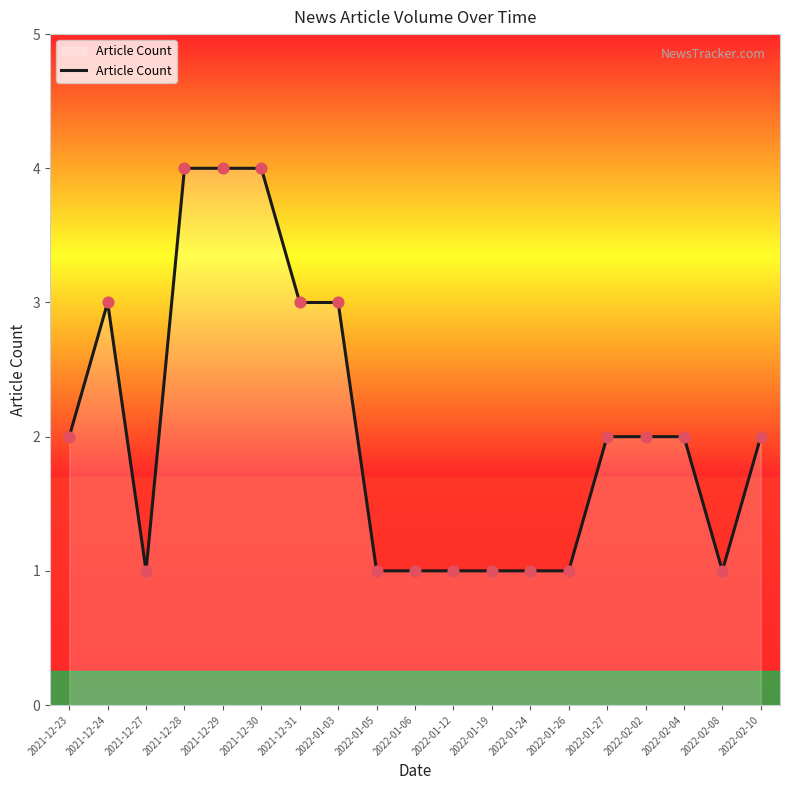

Between 2021-12-27 and 2021-12-28, which is larger?

2021-12-28